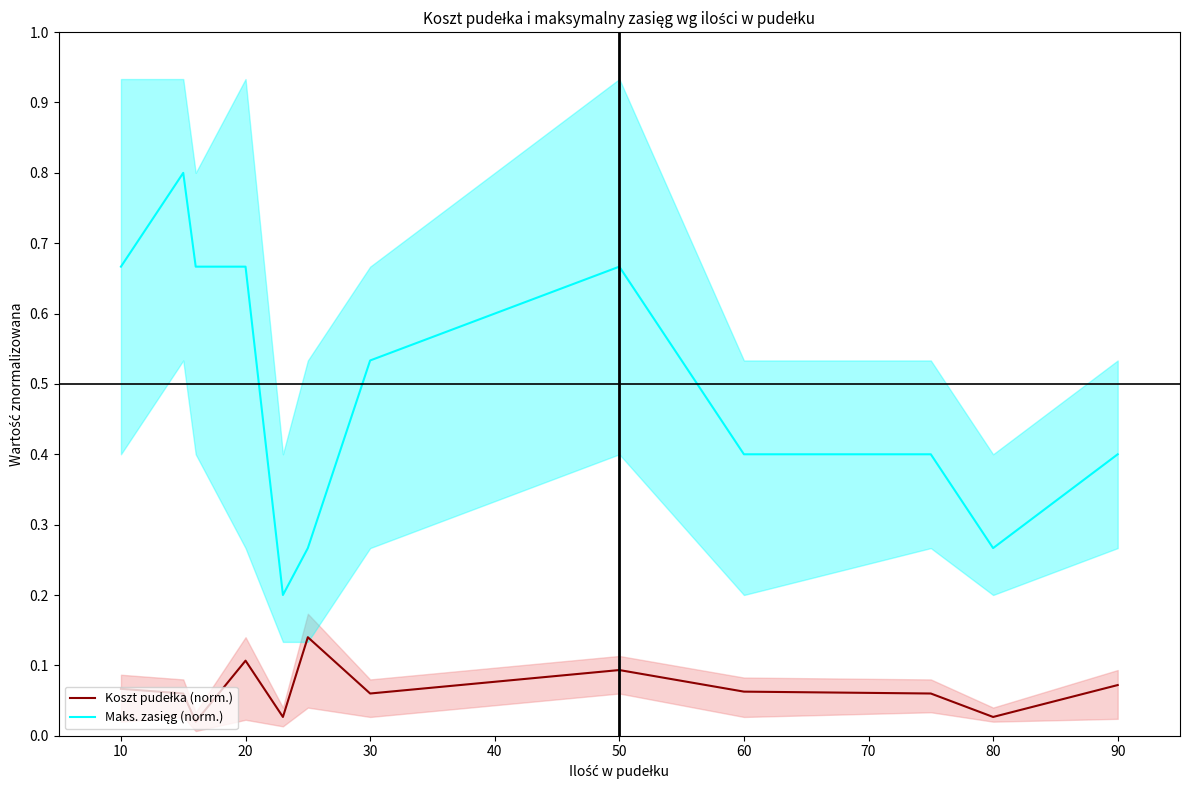

At 40, list the series in order from smallest to largest.

Koszt pudełka (norm.), Maks. zasięg (norm.)